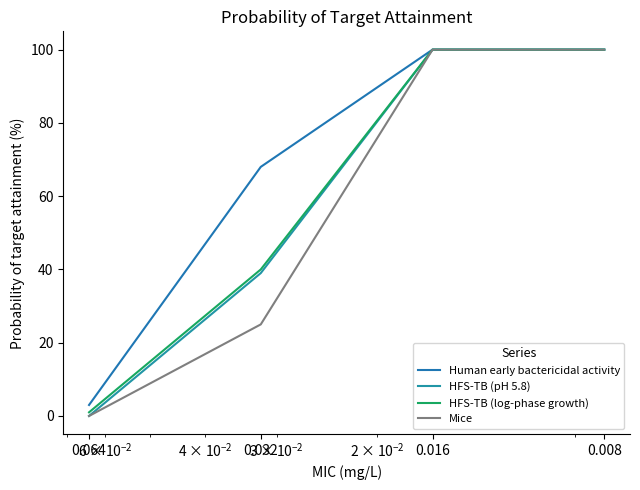

How many series are shown in this chart?

4